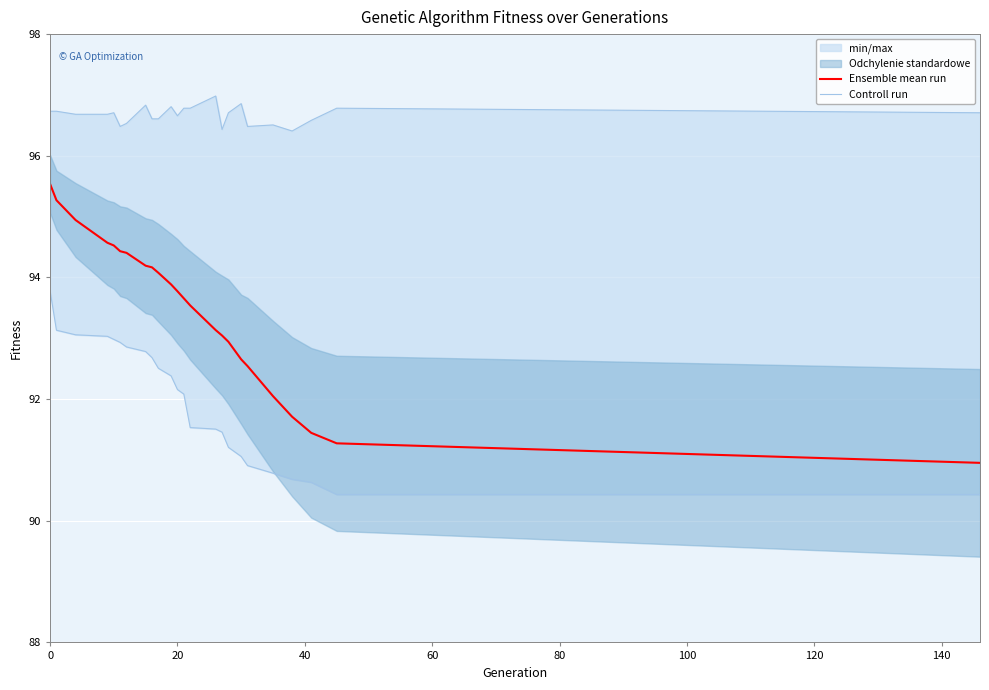

Reading left to right, what are all the values shown in this chart?

Ensemble mean run: 95.5	95.3	94.9	94.6	94.5	94.4	94.4	94.2	94.2	94.1	93.9	93.8	93.7	93.5	93.1	93.0	92.9	92.7	92.5	92.0	91.7	91.4	91.3	91.0
Controll run: 96.7	96.7	96.7	96.7	96.7	96.5	96.5	96.8	96.6	96.6	96.8	96.7	96.8	96.8	97.0	96.4	96.7	96.9	96.5	96.5	96.4	96.6	96.8	96.7